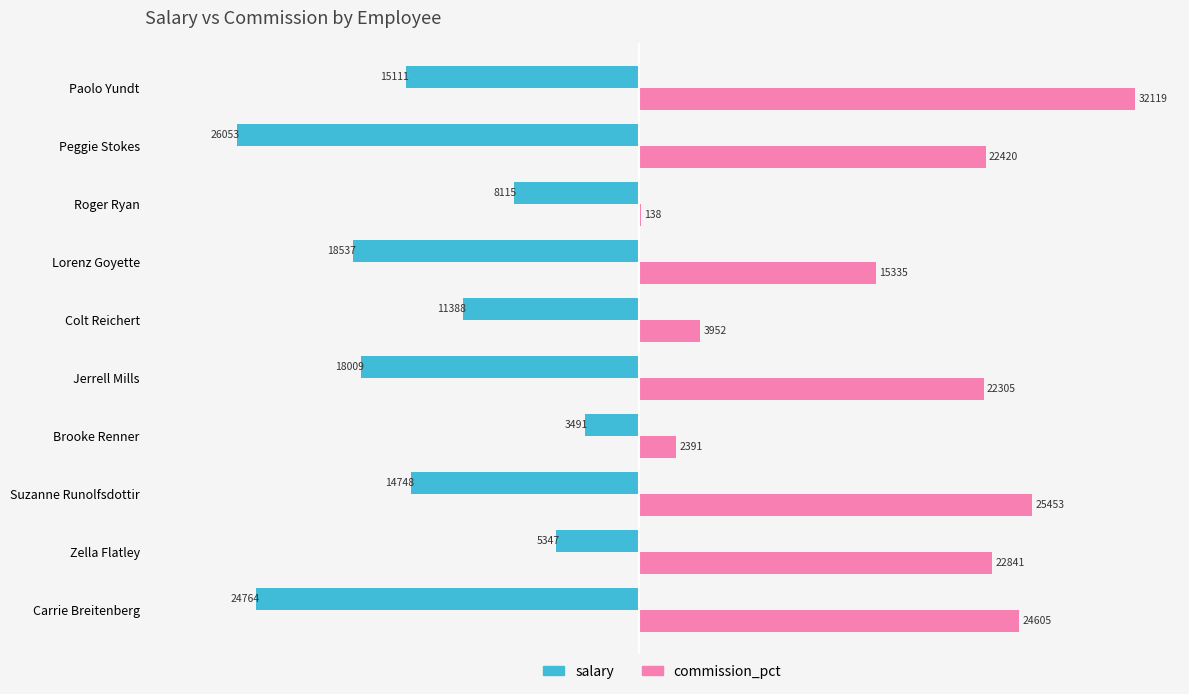

What is the sum of the commission_pct values at Brooke Renner and Roger Ryan?

2529